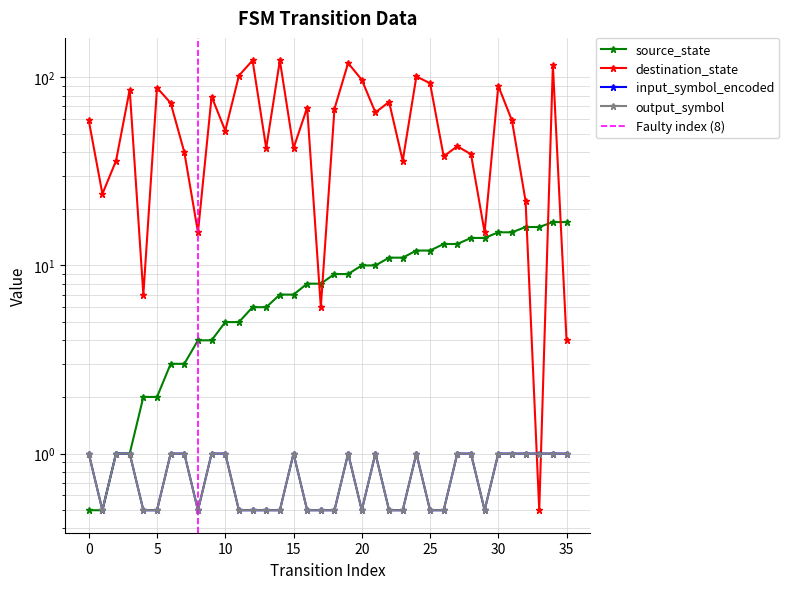

In destination_state, how many points are lower than both neighbors (excluding endpoints)?

12